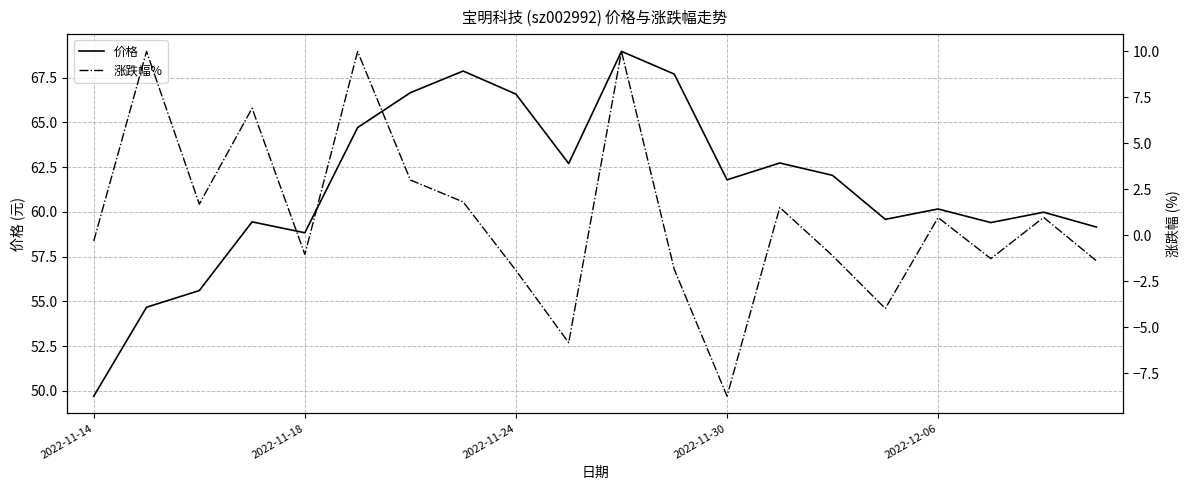

What is the value of the 价格 point at the 19th from the left?

60.0